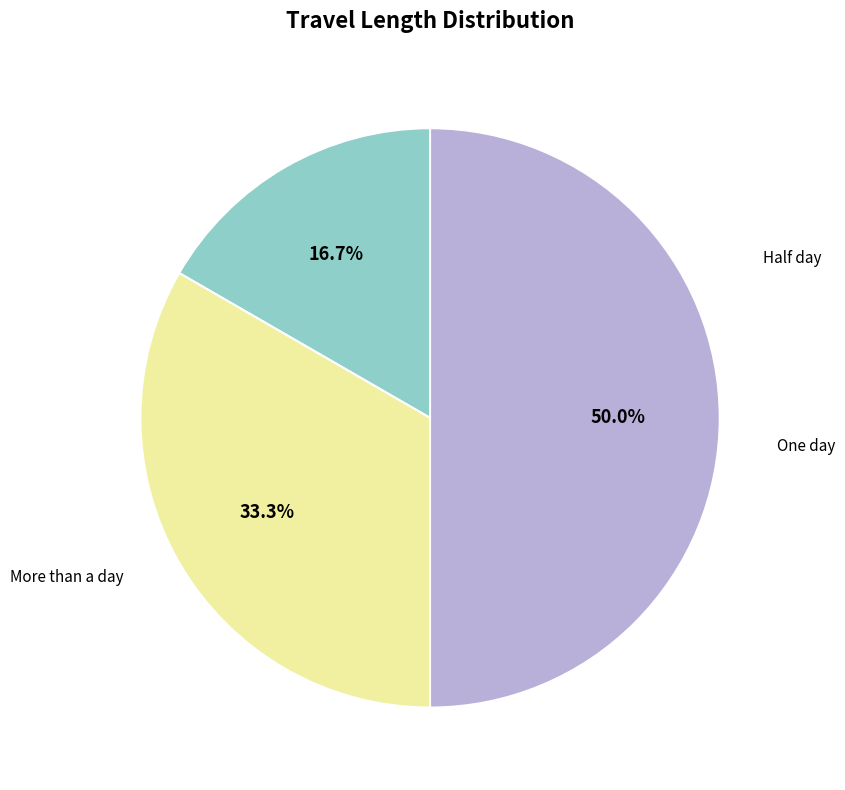

What is the ratio of the value at Half day to the value at One day?

0.5